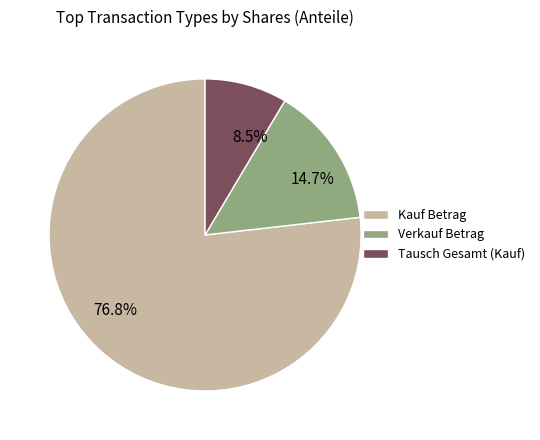

What portion of the pie excludes Verkauf Betrag?

85.3%